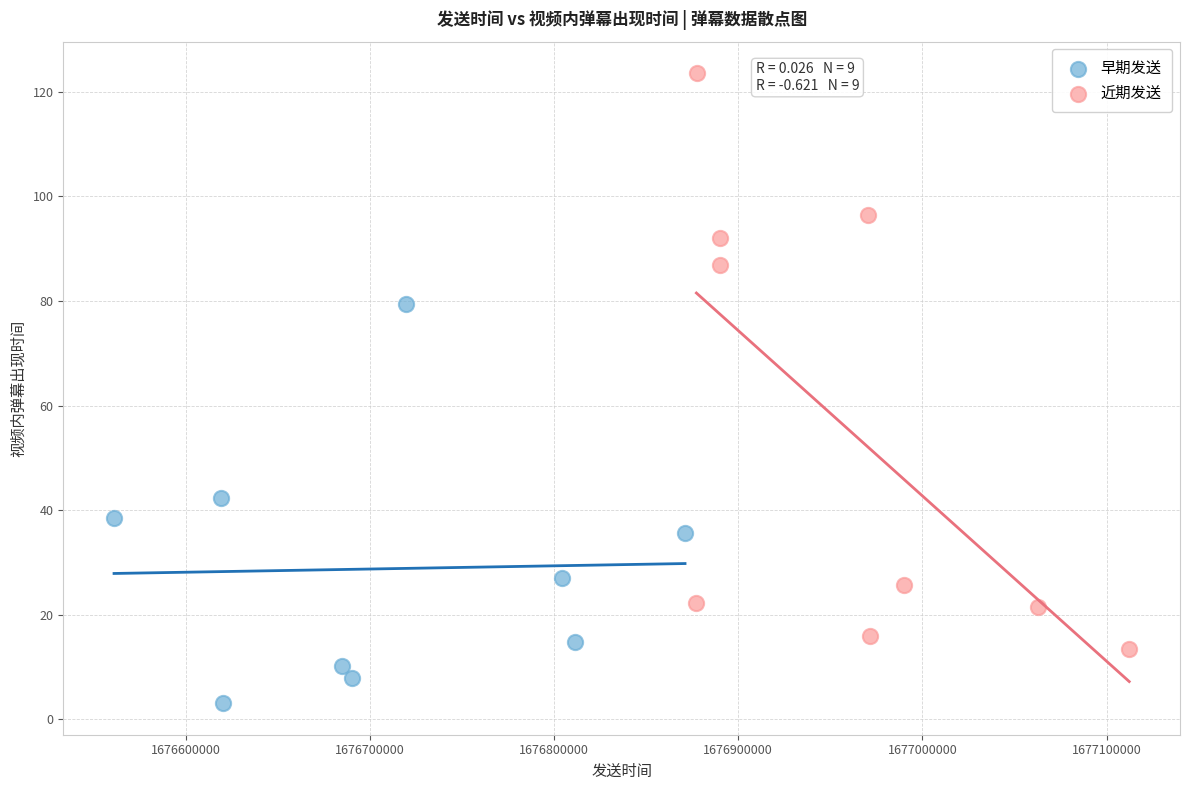

Which series has the largest Y range (max minus min)?

近期发送